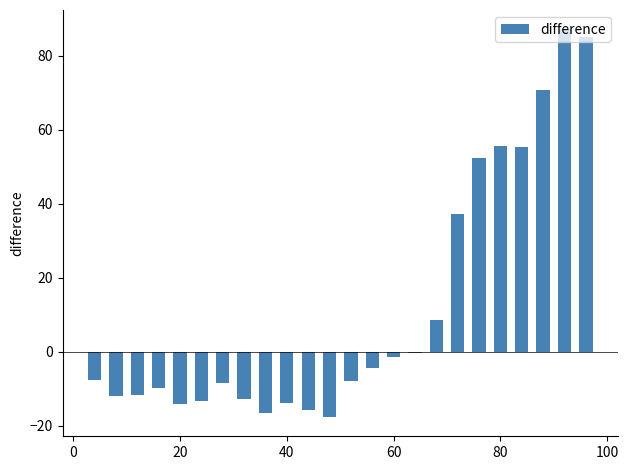

What is the maximum value shown in the chart?

87.1